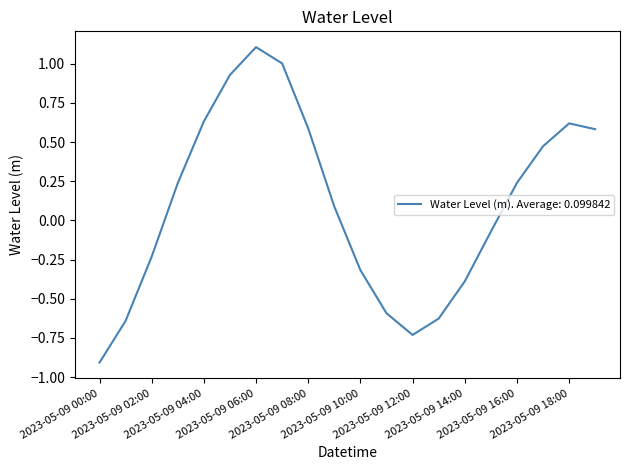

What is the difference between the maximum and minimum values?

2.0